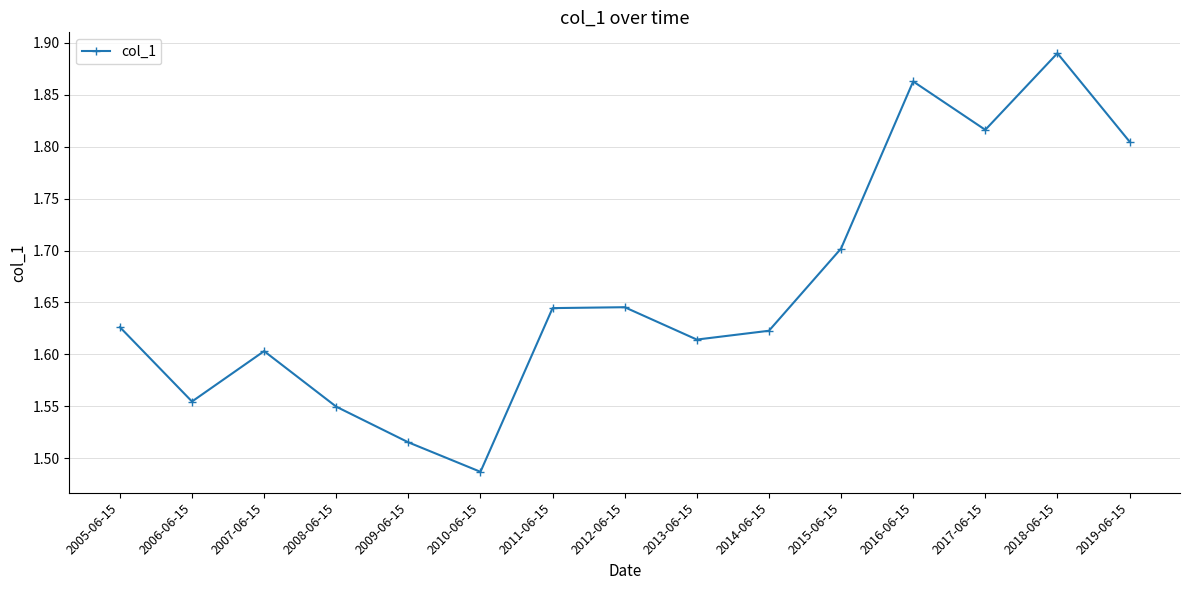

At which category does the data reach its first local valley?

2006-06-15